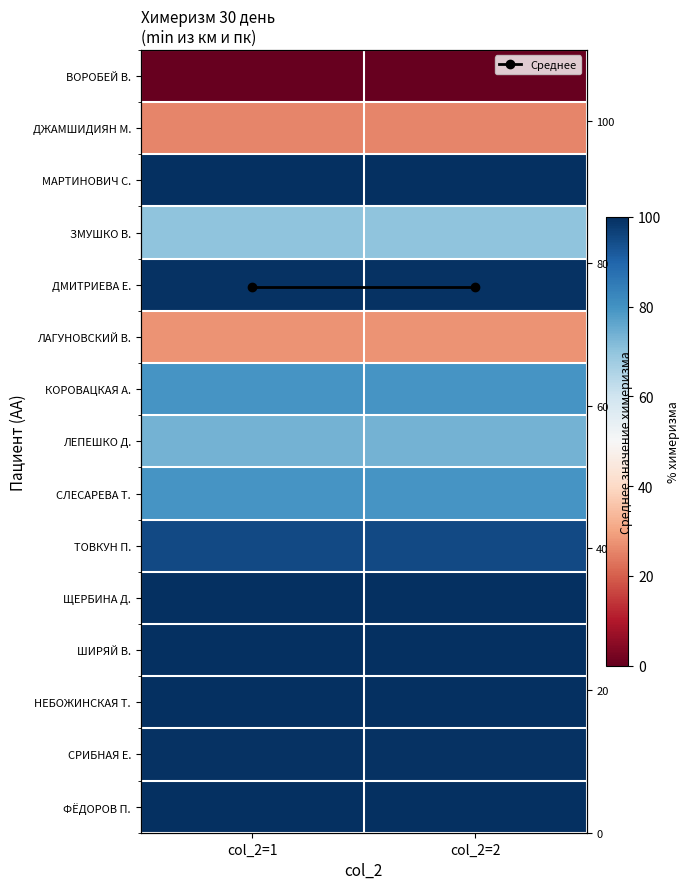

Count the number of data series in this chart.

16